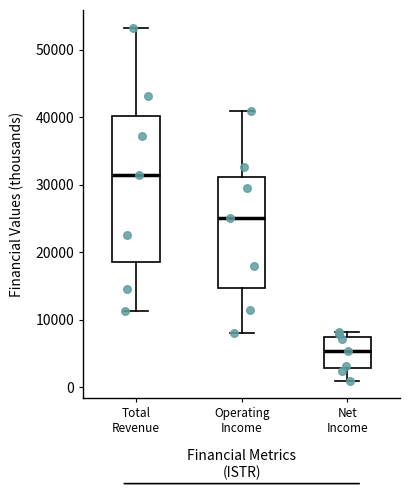

Comparing the boxes themselves (not the whiskers), which one is the tallest?

Total Revenue